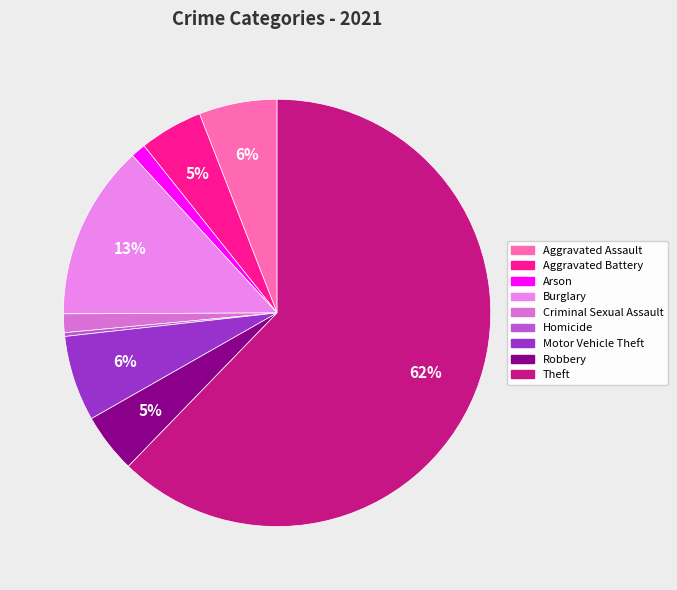

What is the smallest slice in the pie chart?

Homicide